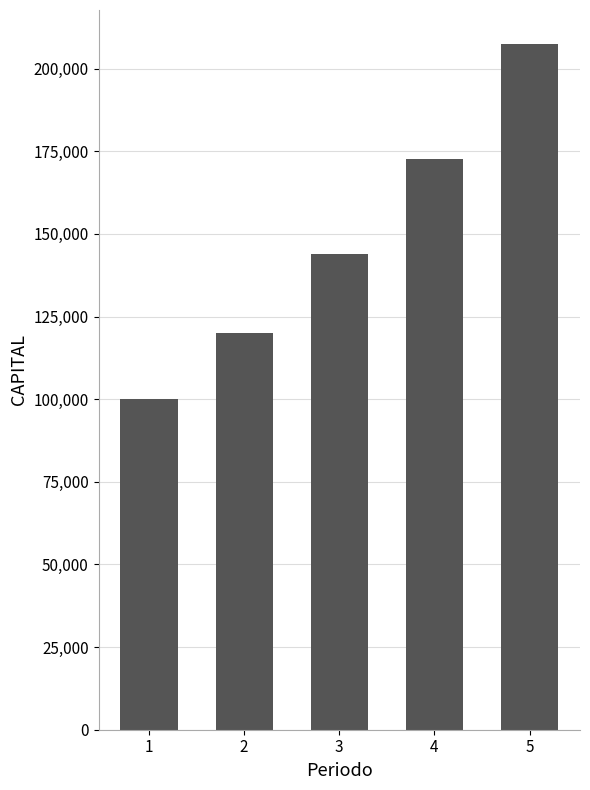

Reading right to left, extract all data points from this chart.

5=207360	4=172800	3=144000	2=120000	1=100000